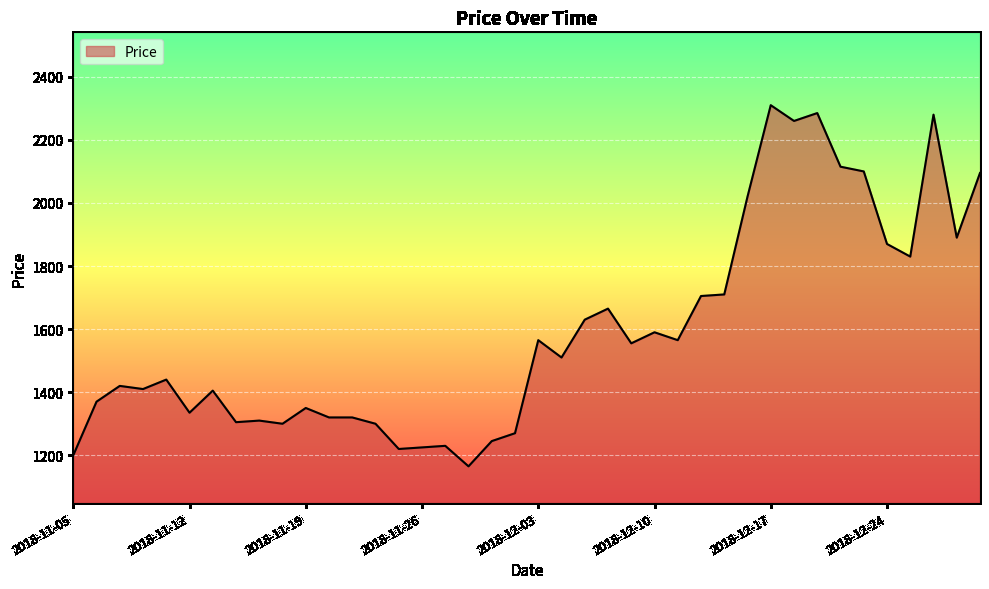

What is the greatest value displayed?

2310